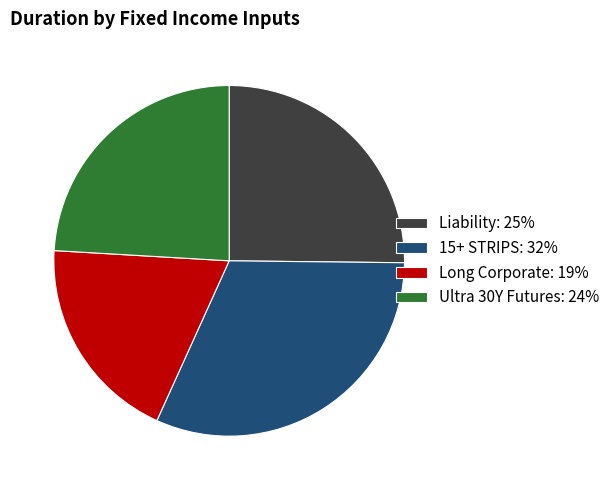

Approximately how many times larger is the value at 15+ STRIPS compared to Long Corporate?

1.6